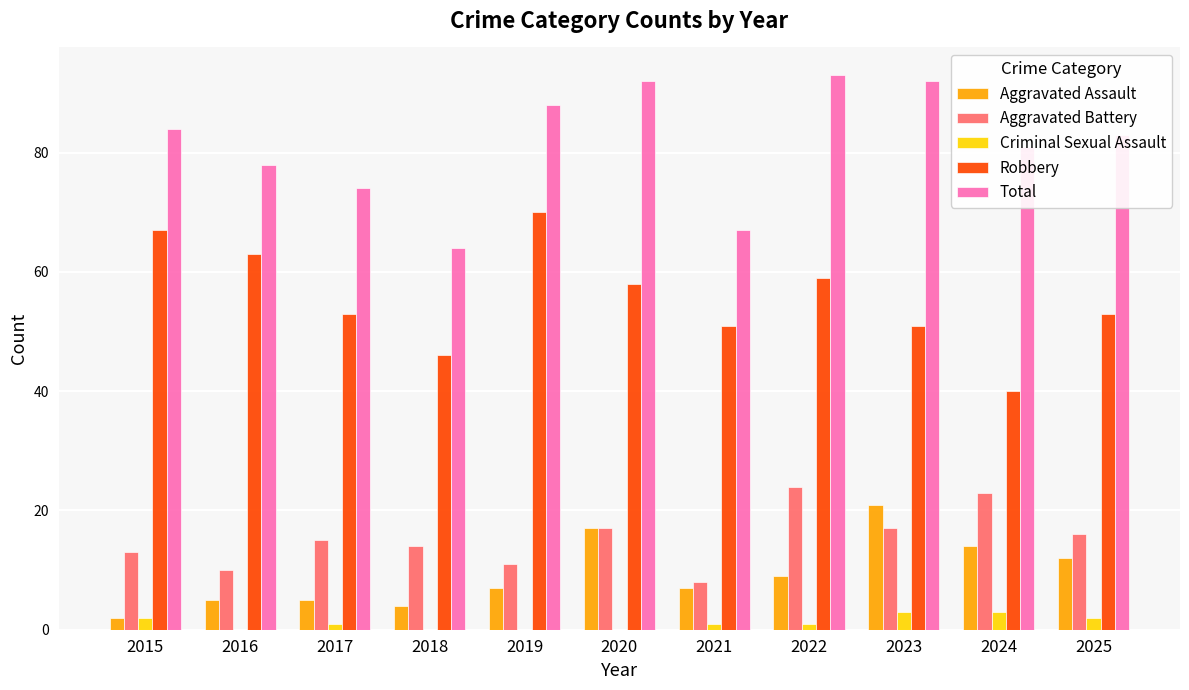

Which series changed the most between 2022 and 2024?

Robbery